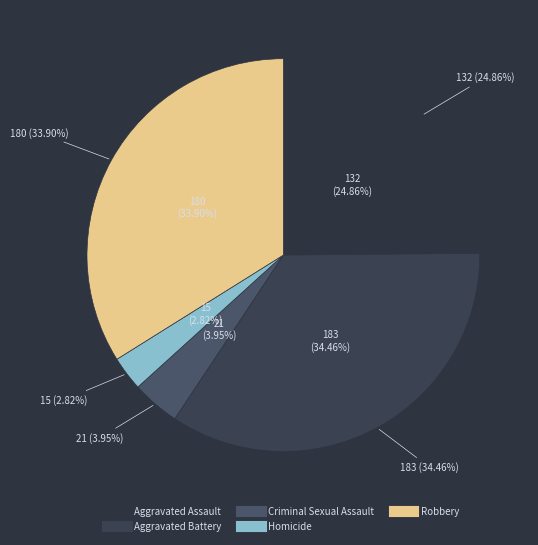

What is the ratio of the value at Aggravated Assault to the value at Aggravated Battery?

0.7